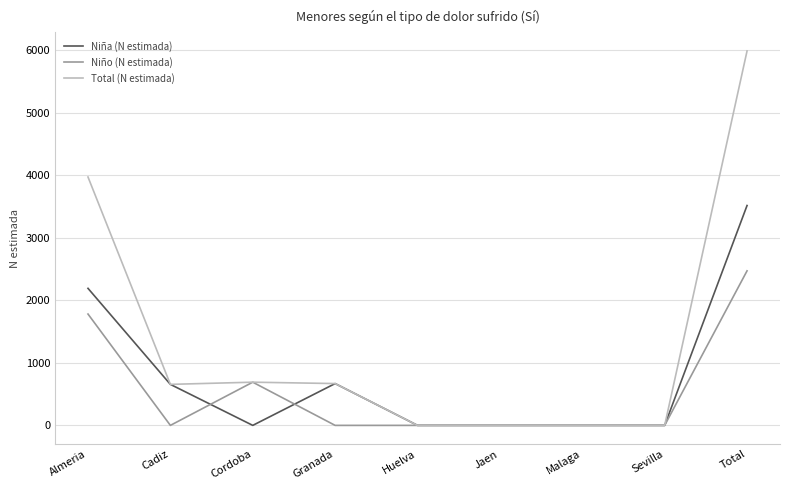

Where is Niña (N estimada) nearest to the value 1758?

Almeria